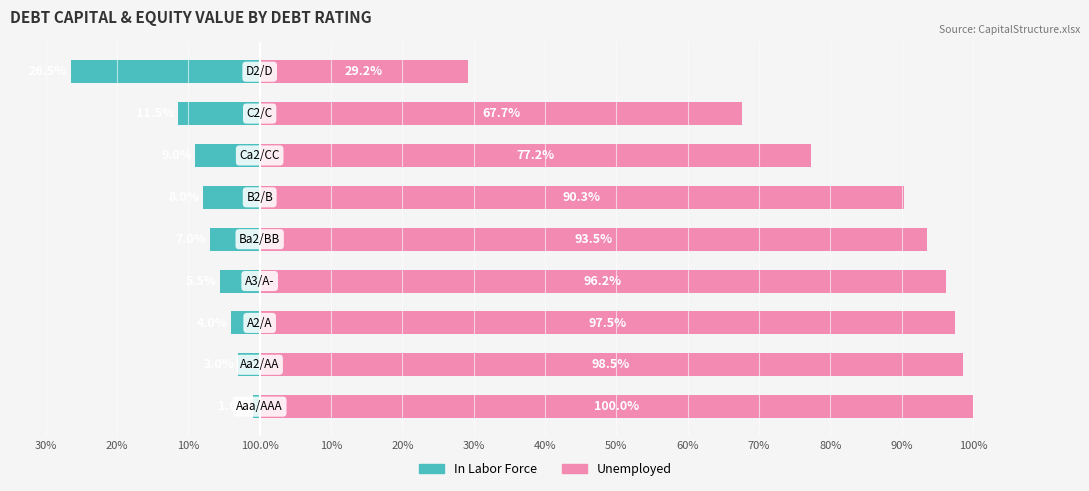

At how many categories does at least one series exceed 64?

8